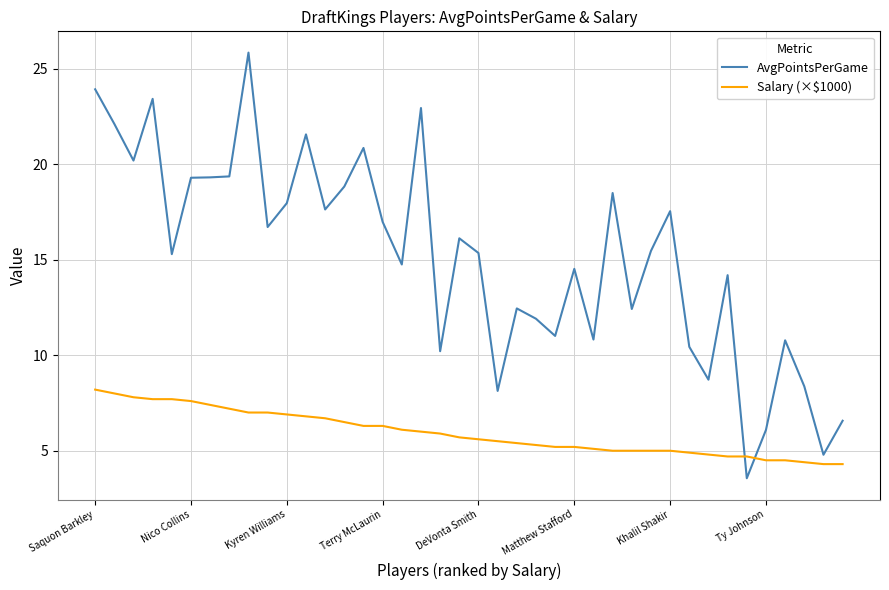

How many distinct data groups are displayed?

2